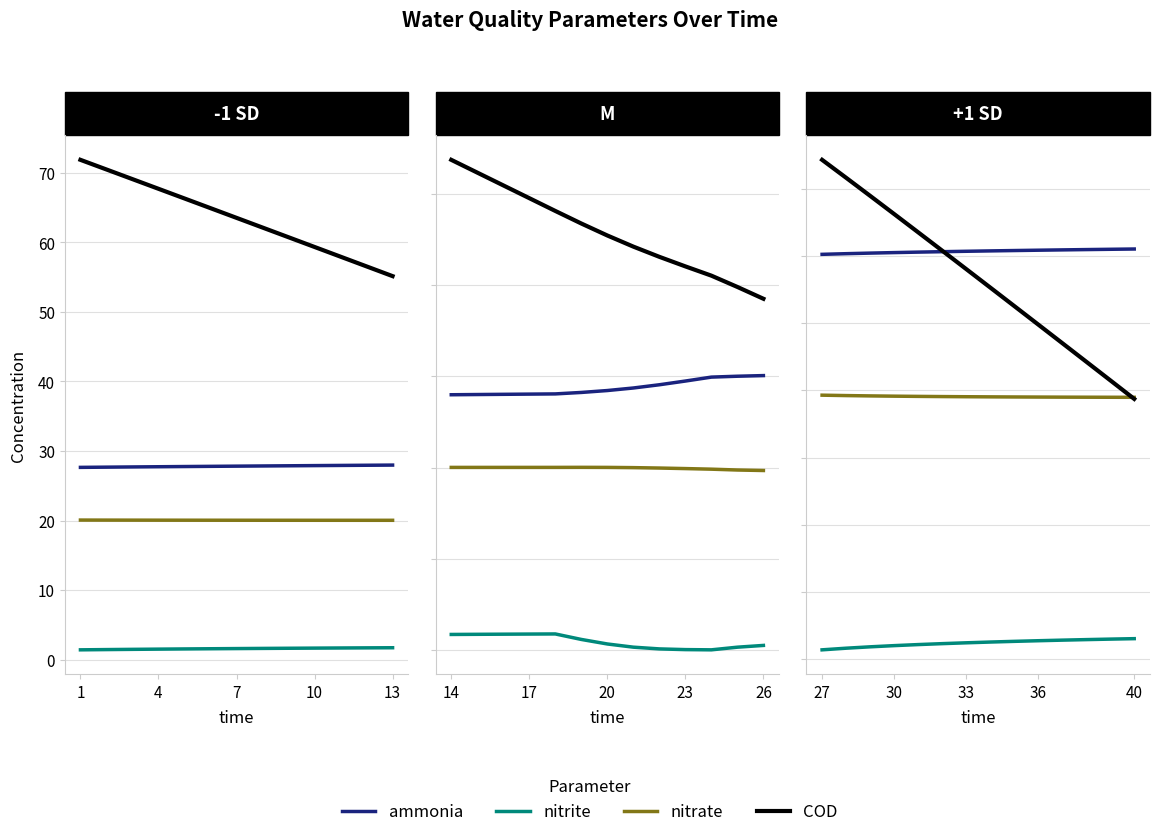

At which label does ammonia reach its minimum?

27